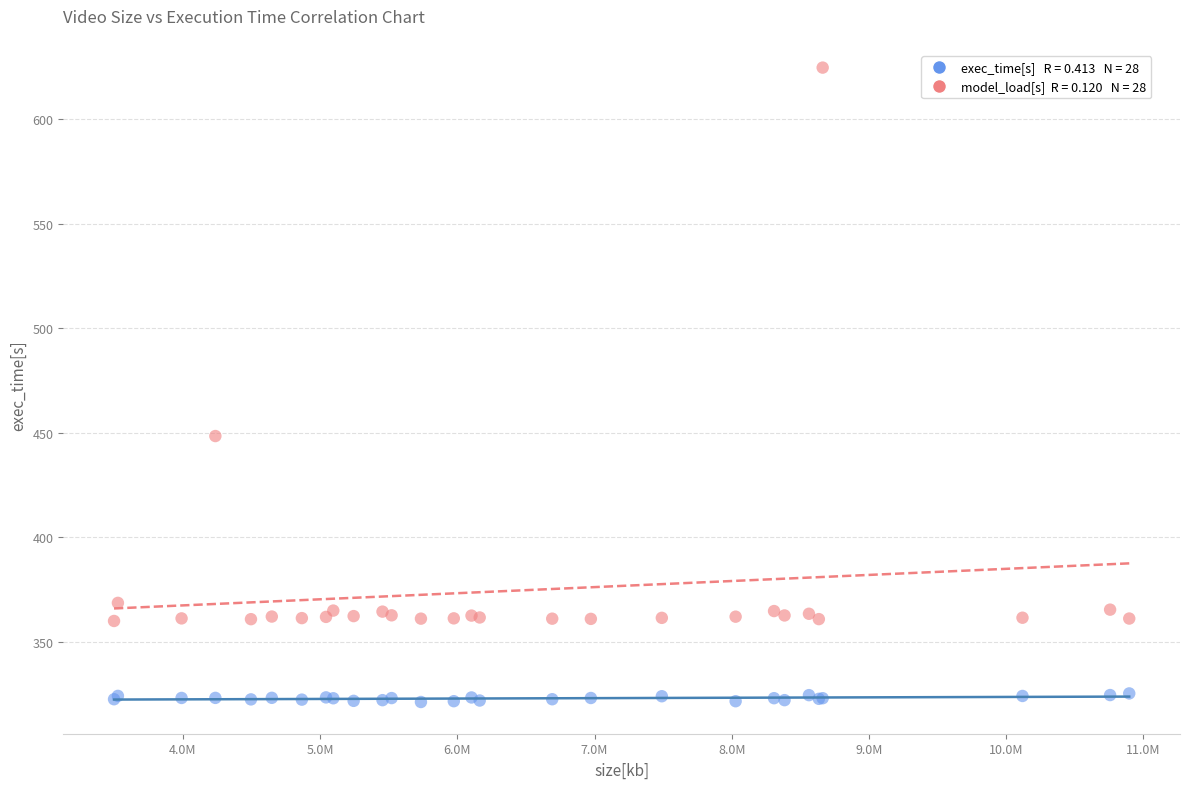

Across all series, what Y value is closest to 472?

448.4